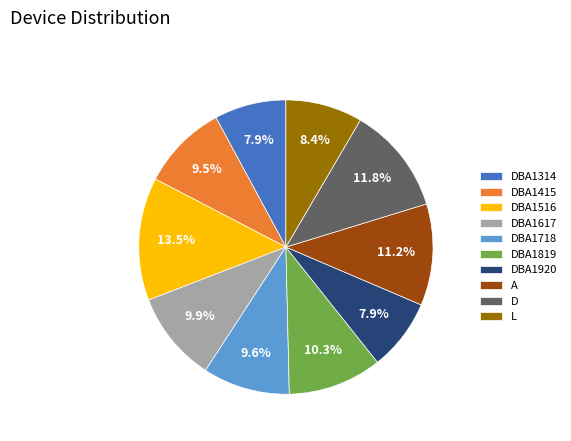

What is the largest slice in the pie chart?

DBA1516